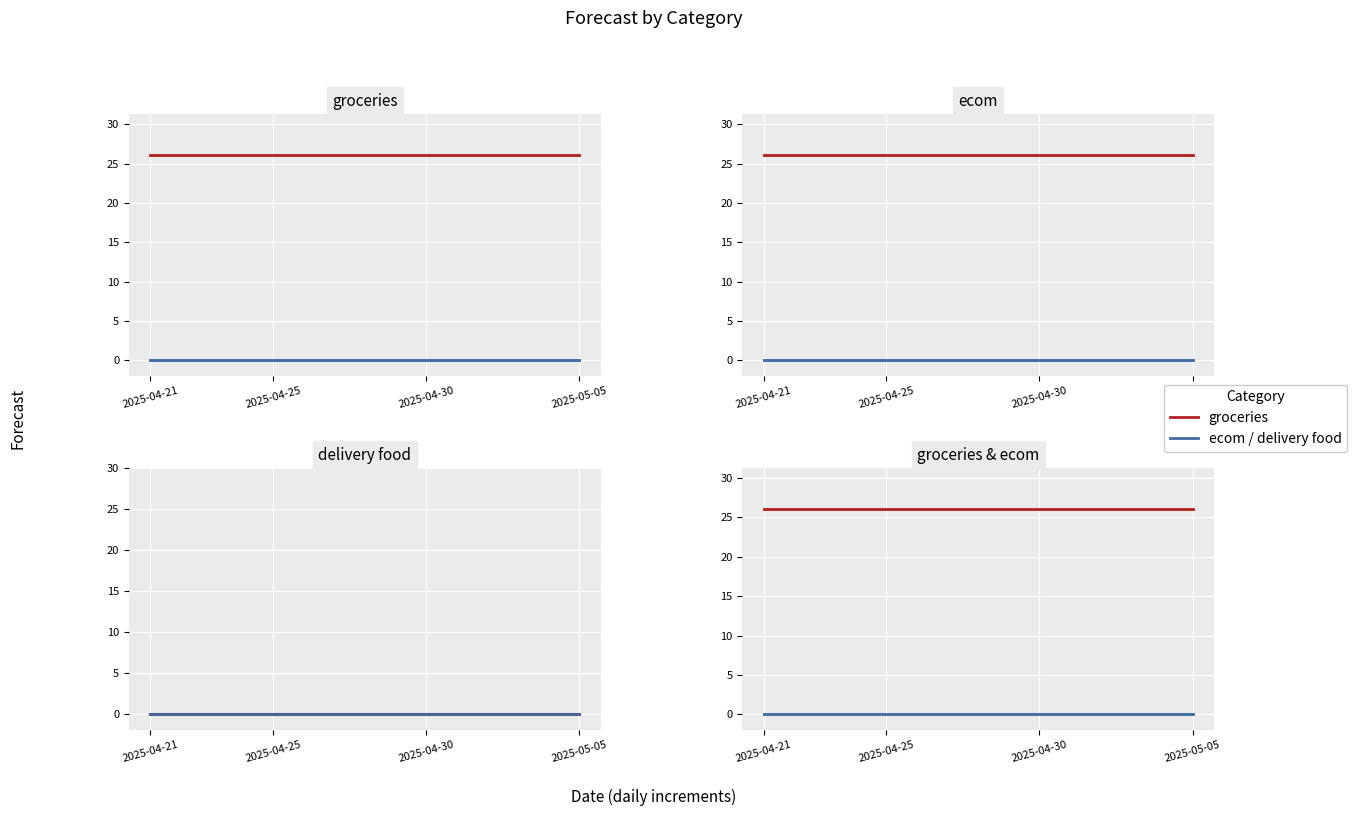

True or false: groceries has more than 1 interior local peaks.

False